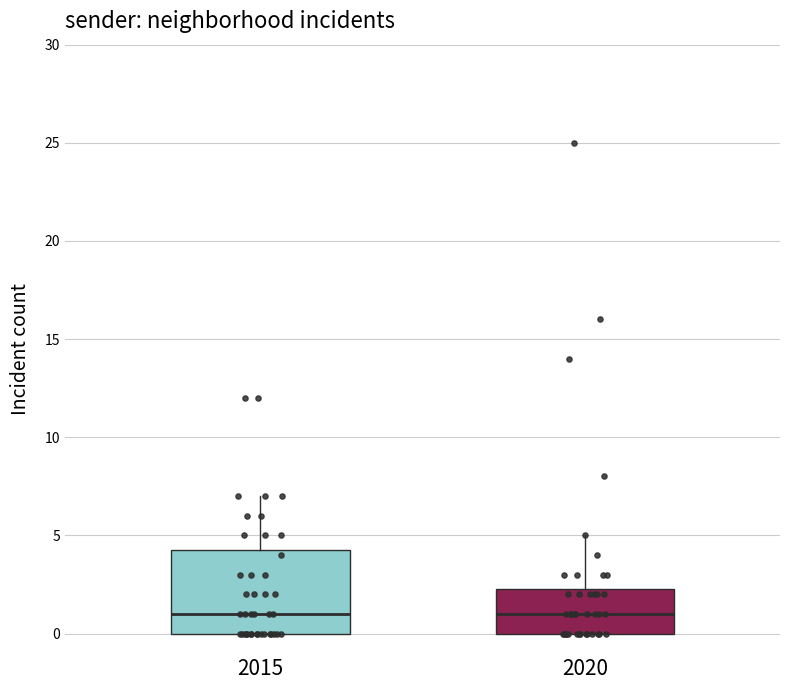

Where does the median line of the box at x = 2020 sit on the y-axis? The values are not printed on the chart, so give them approximately, as read against the axis.

1.0